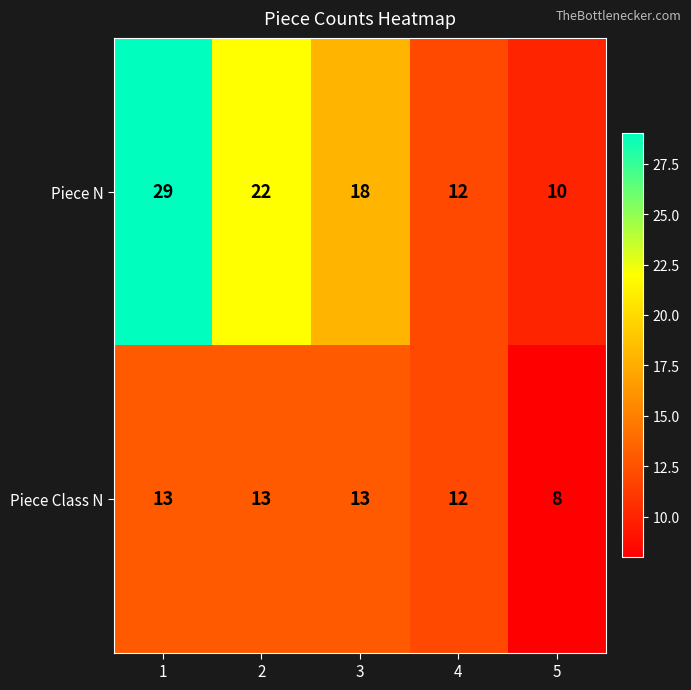

Is it true that Piece Class N equals 13 at 3?

True